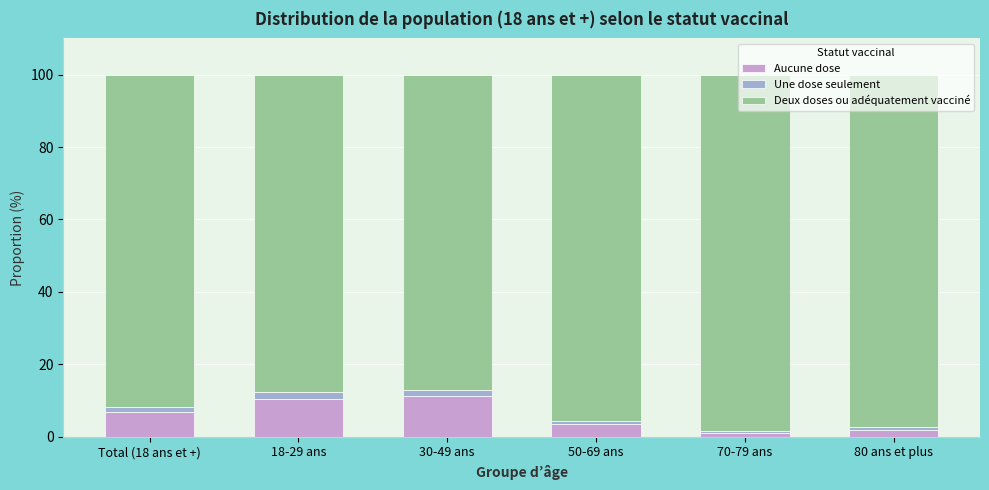

Is it true that Aucune dose equals 6.8 at Total (18 ans et +)?

True